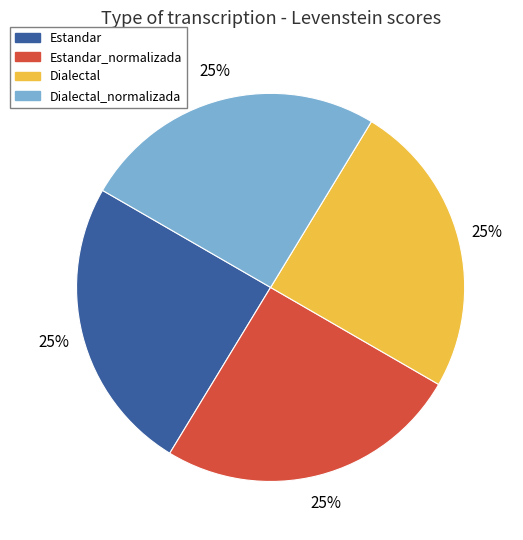

Is there any slice that represents more than half of the pie?

No